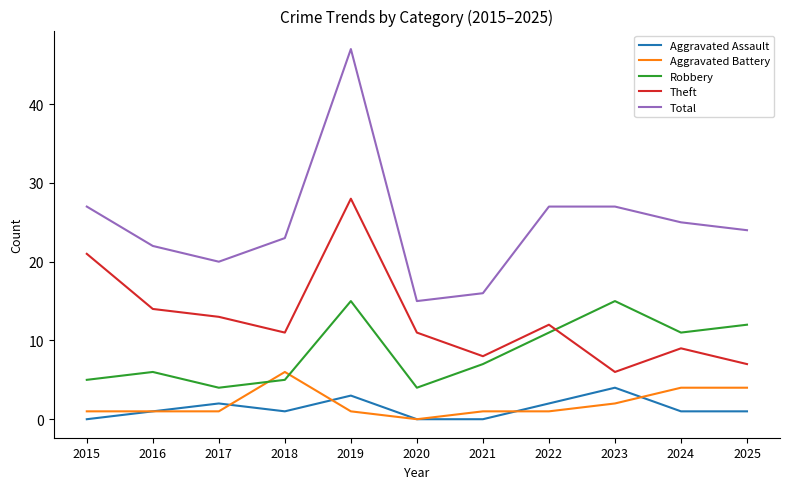

What is the maximum value for Robbery?

15